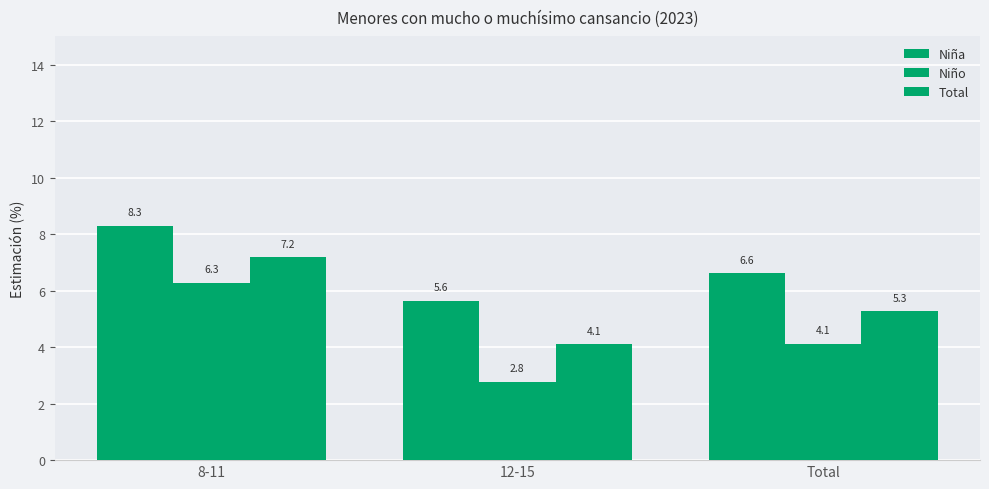

What is the difference between the maximum and minimum values in the Niño series?

3.5